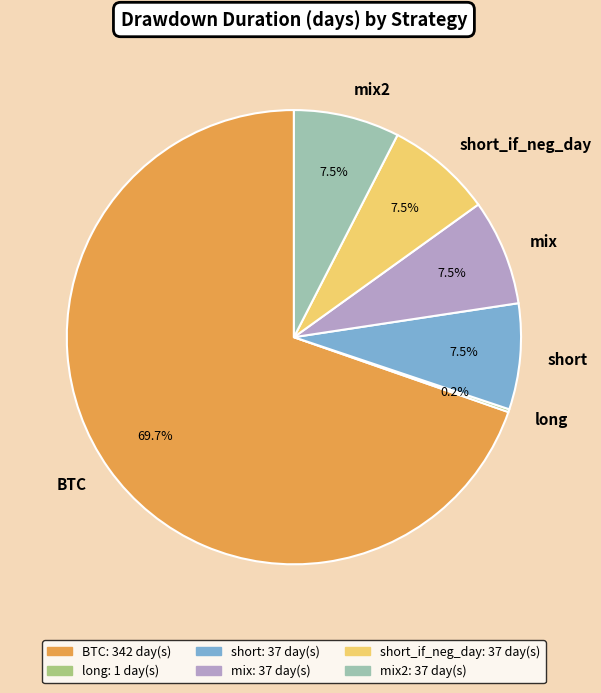

Is it true that mix is 2% of the pie?

False